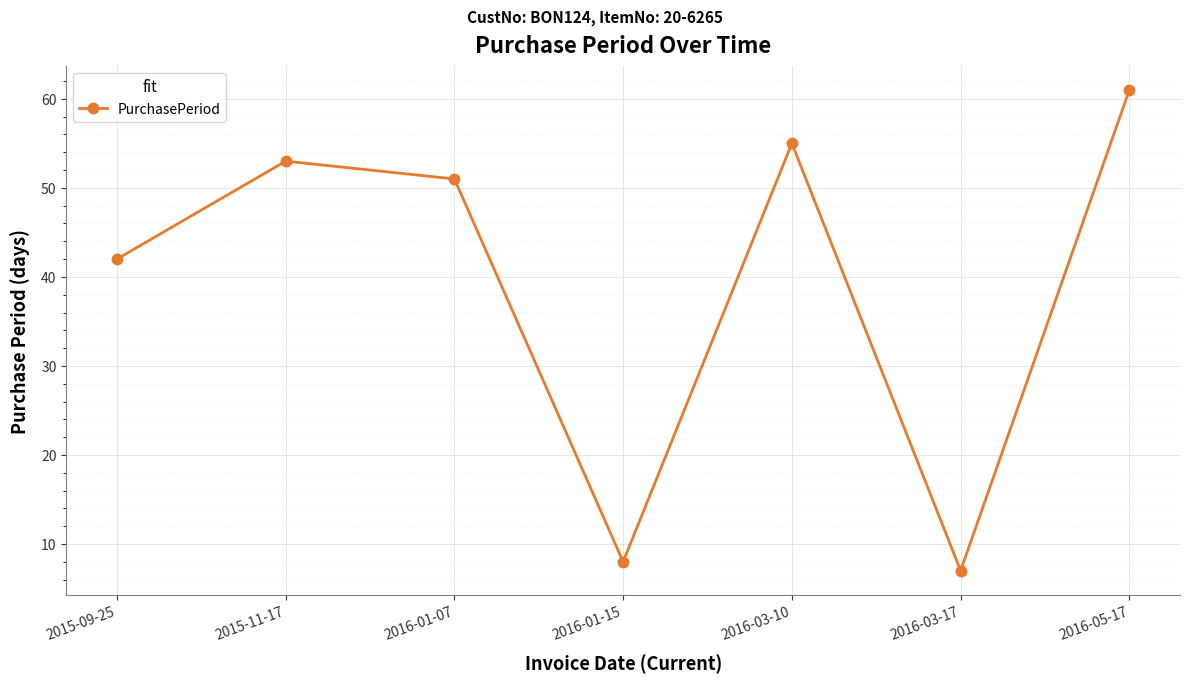

How many data points does each series have?

7